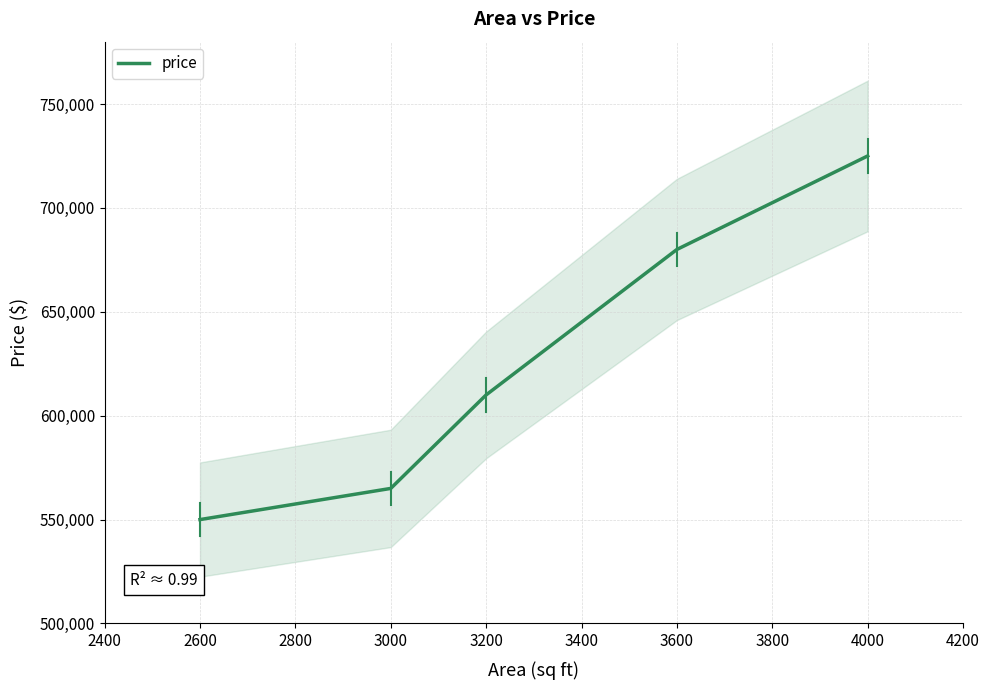

What is the maximum value shown in the chart?

725000